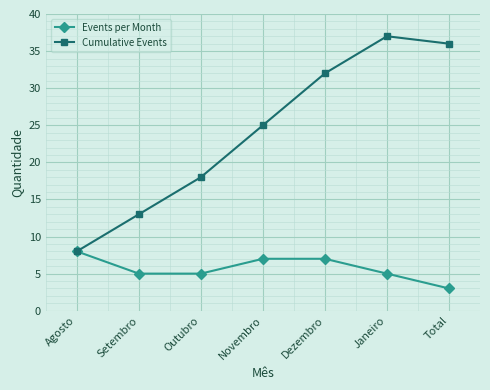

Is it true that Cumulative Events equals 8 at Agosto?

True